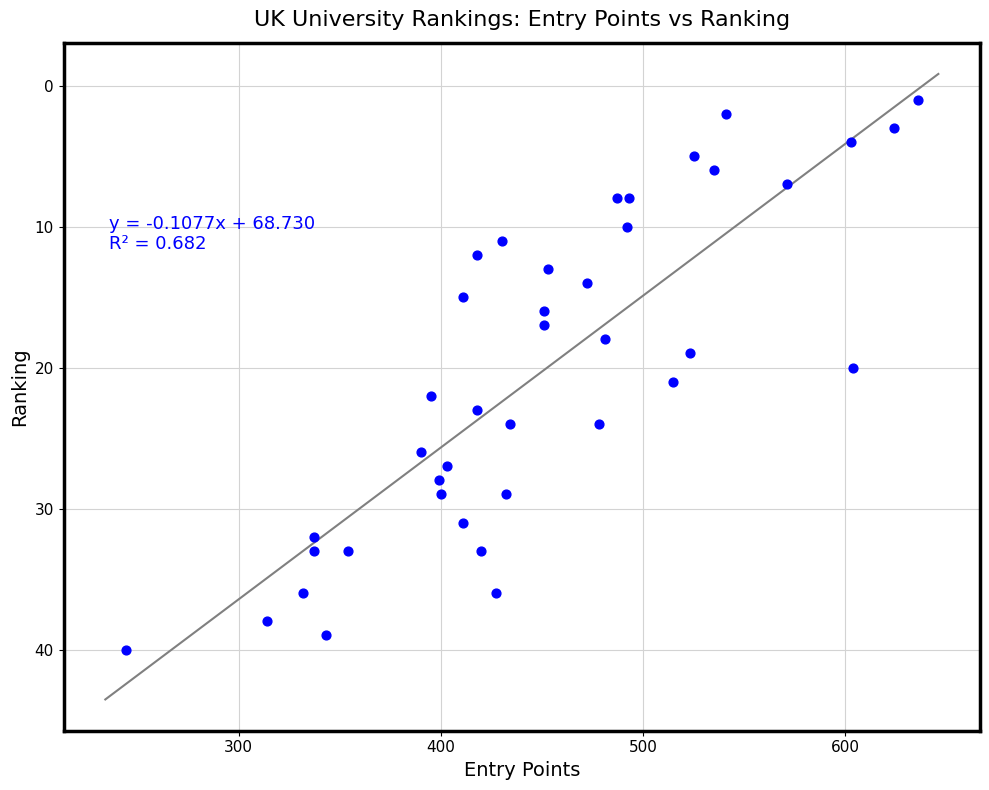

What is the range of Y values (max minus min)?

39